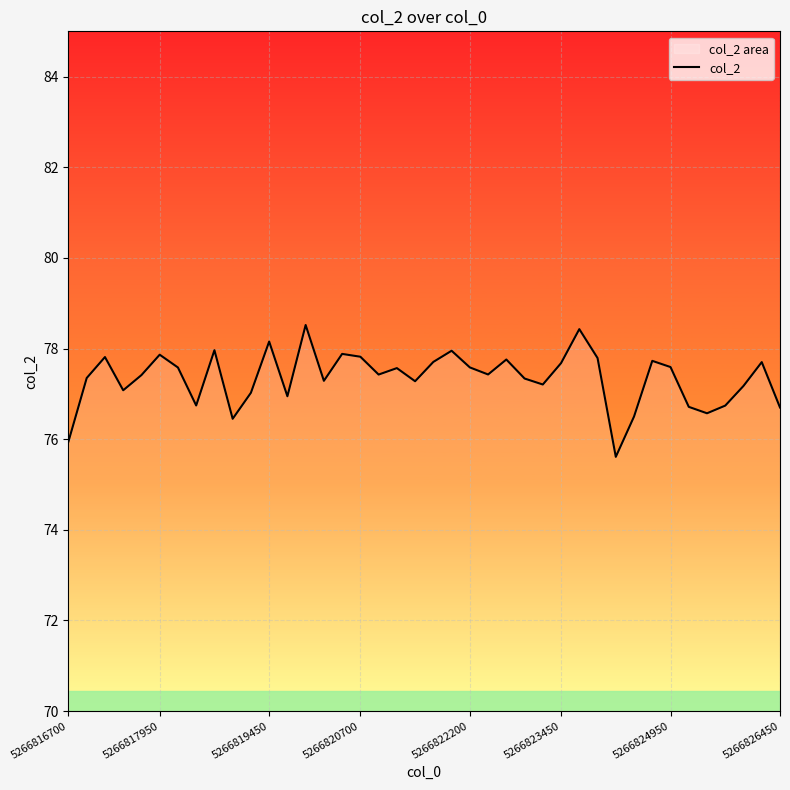

What value does the data have at 37?

77.2